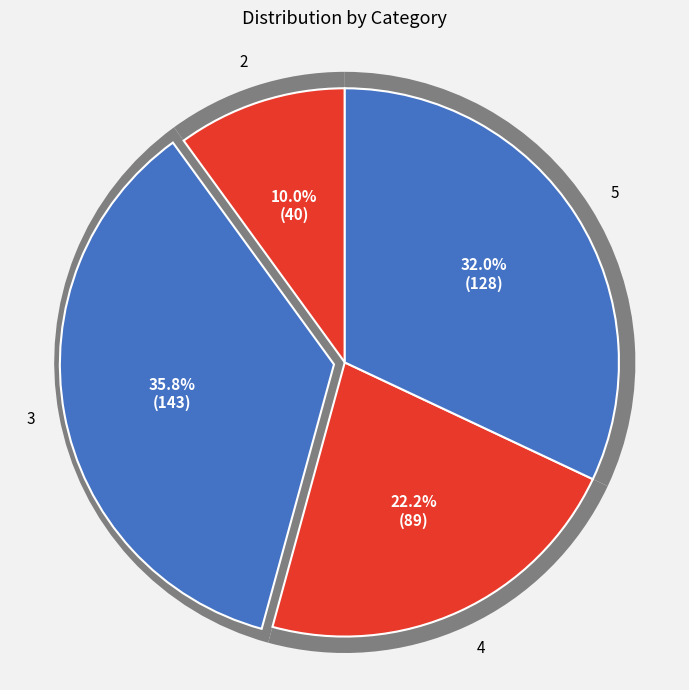

Rank the categories by value from highest to lowest.

3, 5, 4, 2